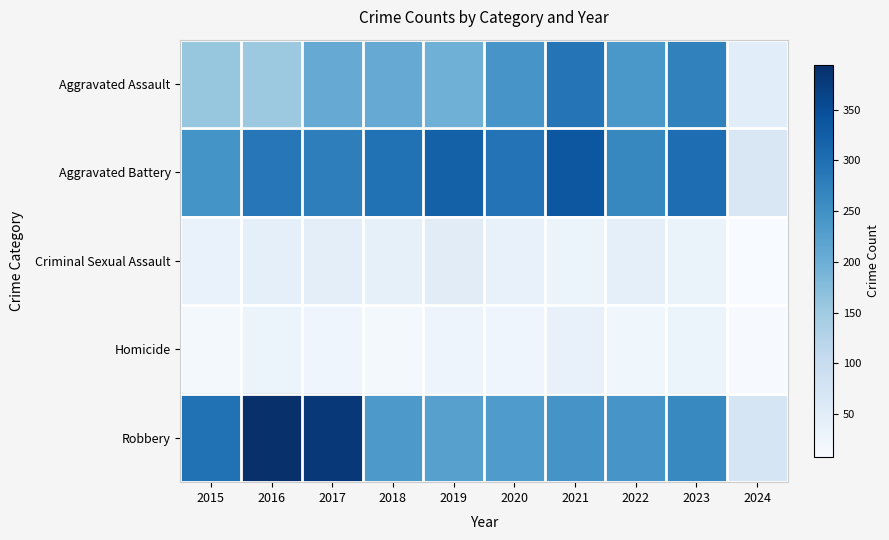

At how many categories does at least one series exceed 179?

9